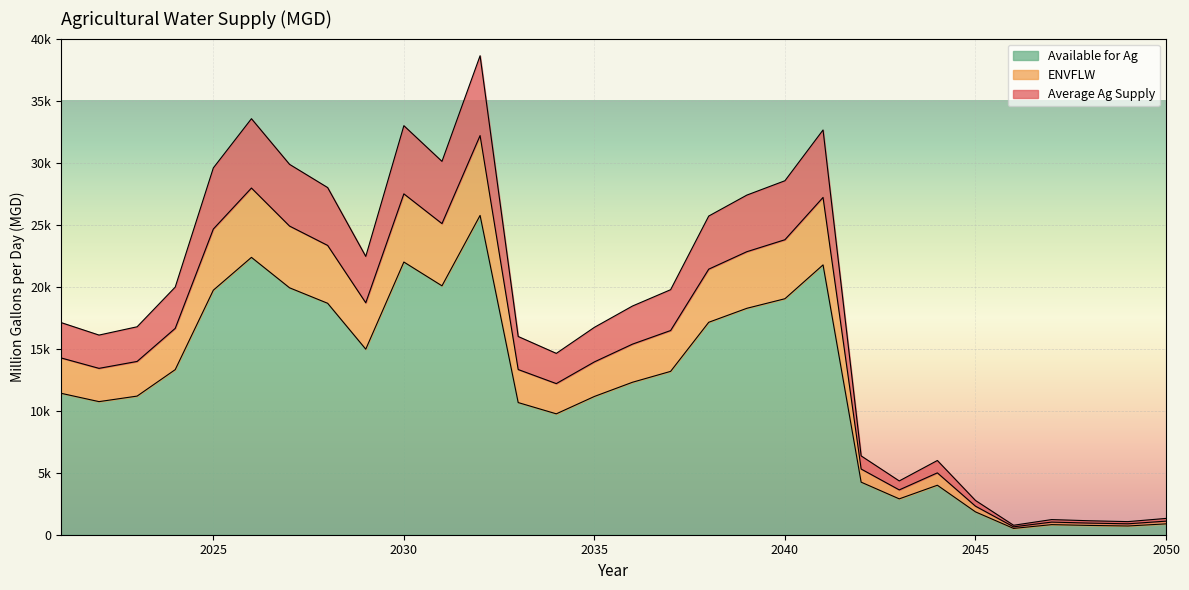

Does the chart display data point markers on the line(s)?

No